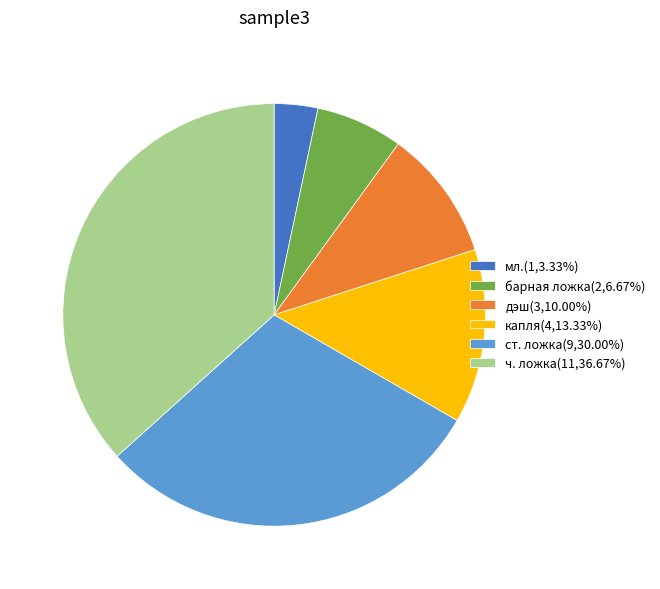

True or false: мл. accounts for 13% of the total.

False